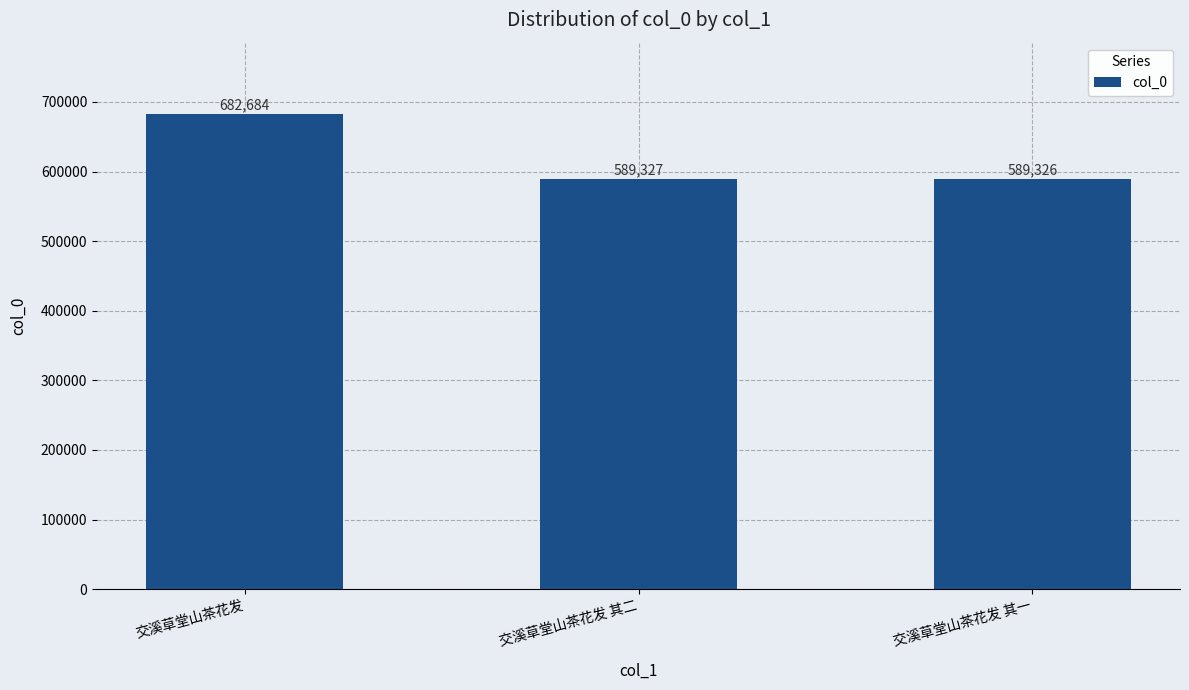

What is the change in value from 交溪草堂山茶花发 to 交溪草堂山茶花发 其一?

-93358